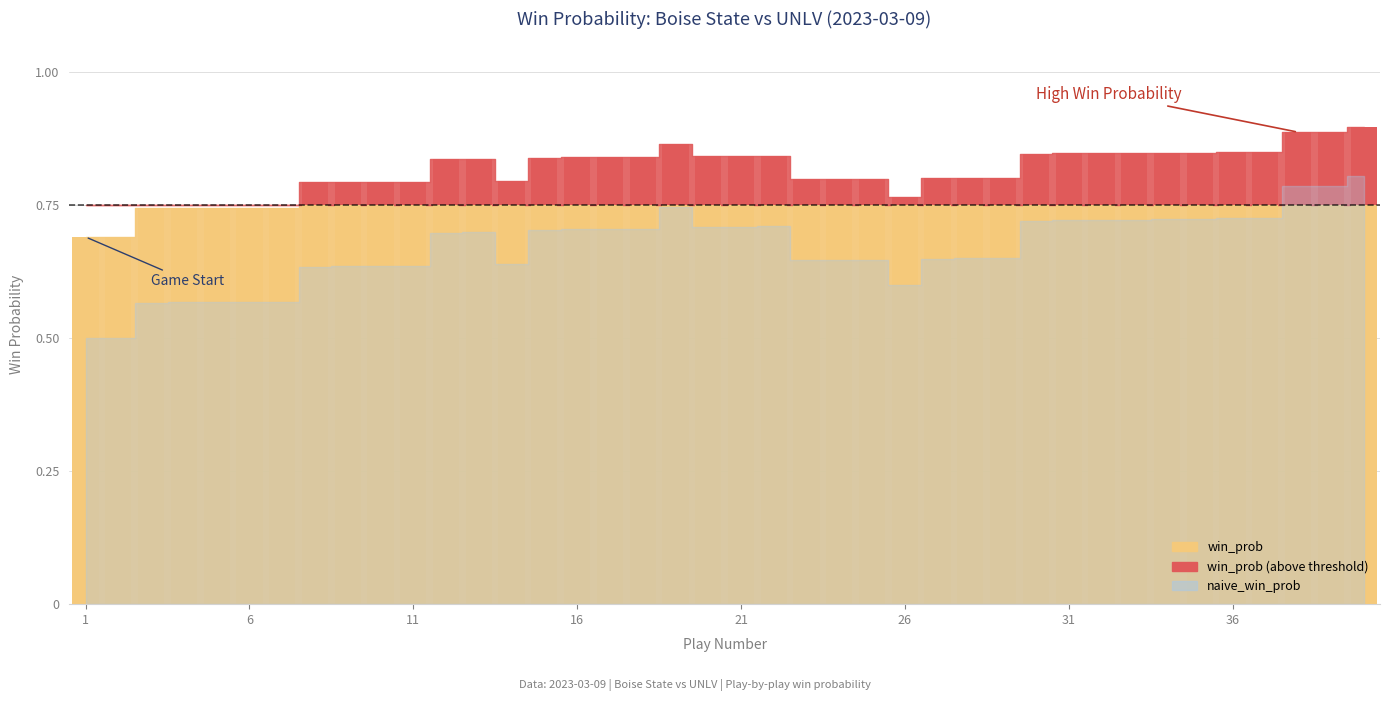

Reading right to left, transcribe all the data shown in this chart.

win_prob: 0.9	0.9	0.9	0.8	0.8	0.8	0.8	0.8	0.8	0.8	0.8	0.8	0.8	0.8	0.8	0.8	0.8	0.8	0.8	0.8	0.8	0.9	0.8	0.8	0.8	0.8	0.8	0.8	0.8	0.8	0.8	0.8	0.8	0.7	0.7	0.7	0.7	0.7	0.7	0.7
naive_win_prob: 0.8	0.8	0.8	0.7	0.7	0.7	0.7	0.7	0.7	0.7	0.7	0.7	0.7	0.6	0.6	0.6	0.6	0.6	0.7	0.7	0.7	0.7	0.7	0.7	0.7	0.7	0.6	0.7	0.7	0.6	0.6	0.6	0.6	0.6	0.6	0.6	0.6	0.6	0.5	0.5